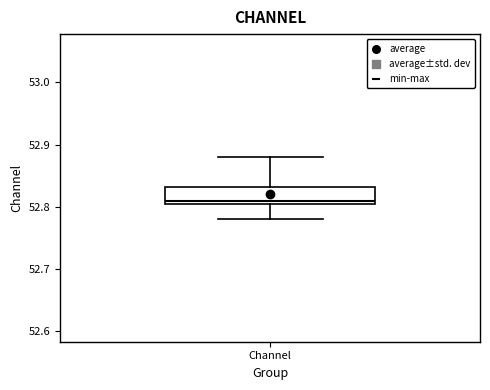

Transcribe this box plot: give where the median line is, the range the box spans, and where the two whiskers end, as read against the y-axis. The values are not printed on the chart, so give them approximately, as read against the axis.

median 52.81, box 52.80 to 52.83, whiskers 52.78 to 52.88